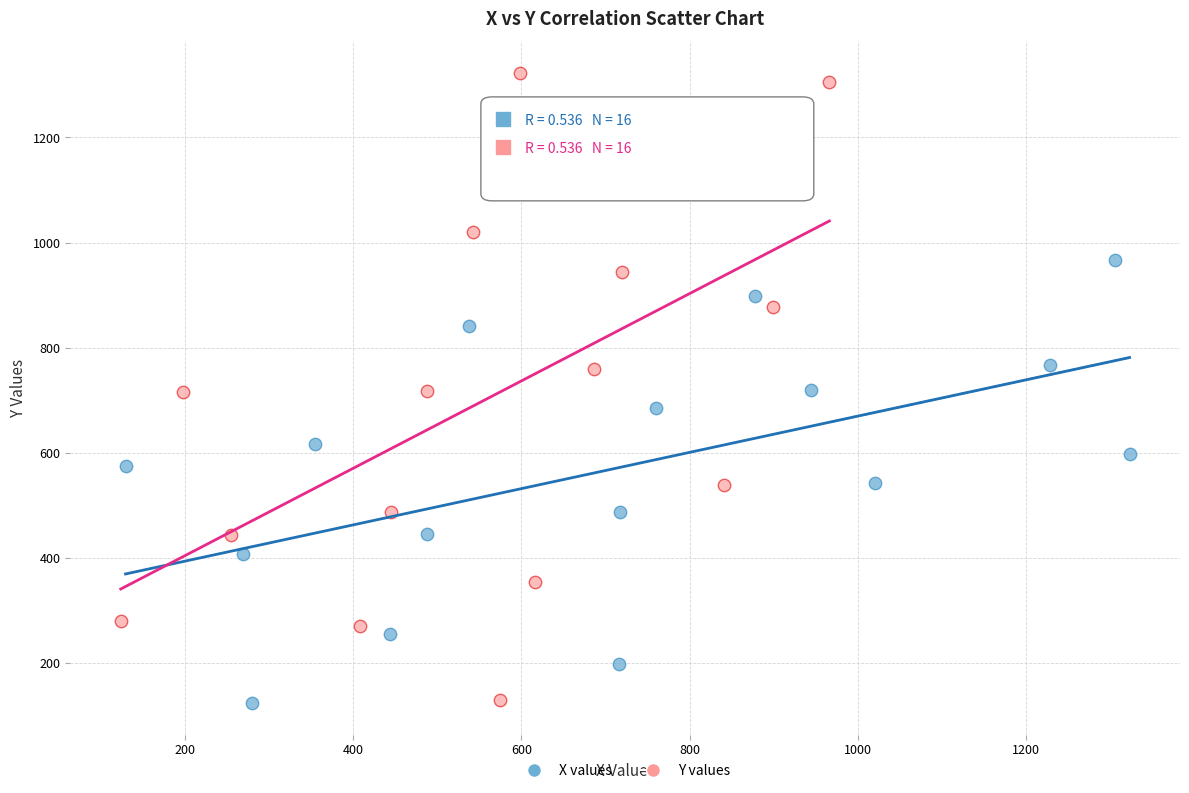

Which series contains the highest Y value?

Y values